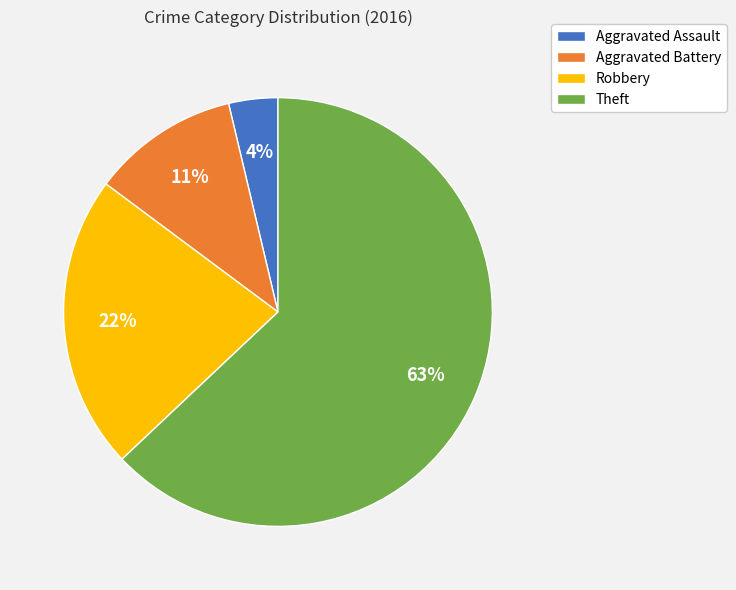

Combined, do Robbery and Aggravated Assault account for over 50%?

No